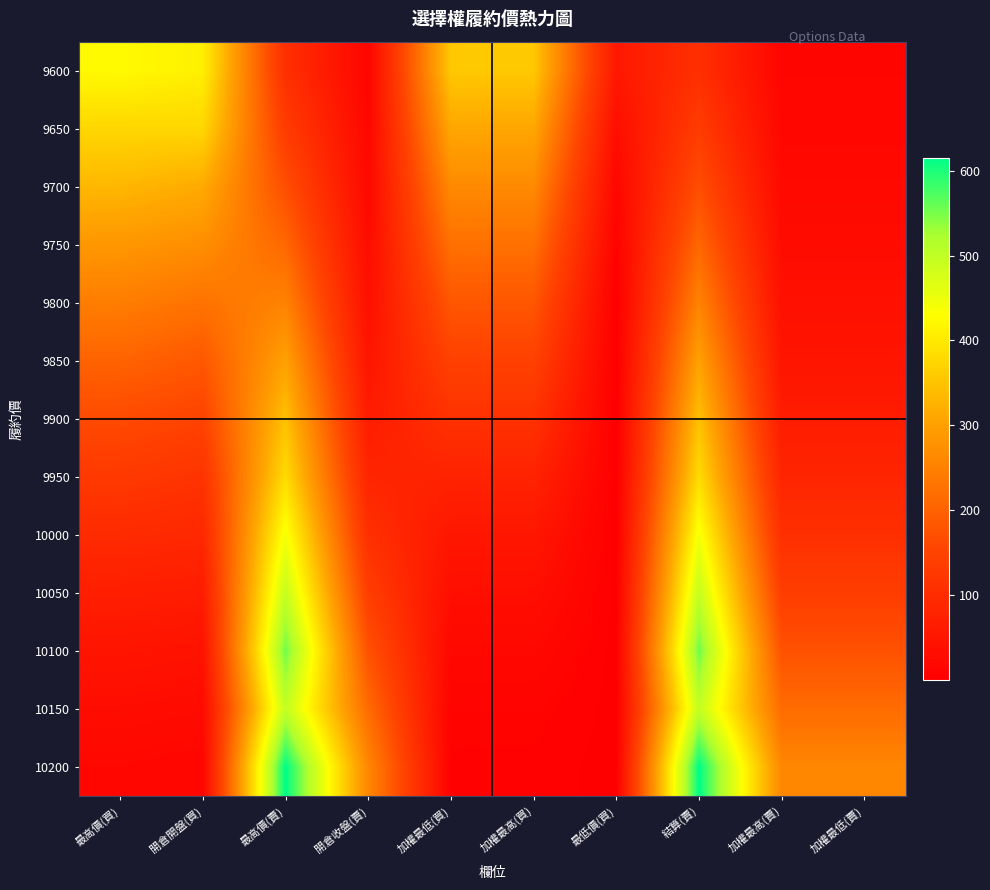

What is the maximum value shown in the chart?

615.0